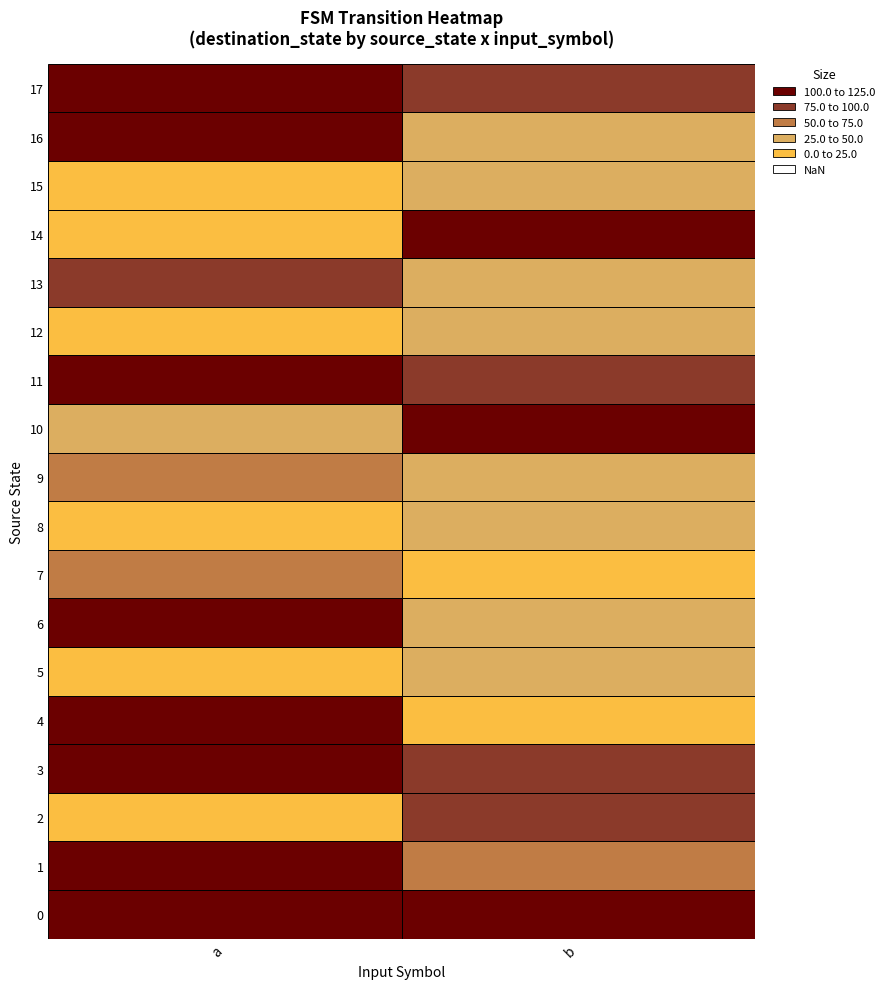

What is the minimum value for 7?

21